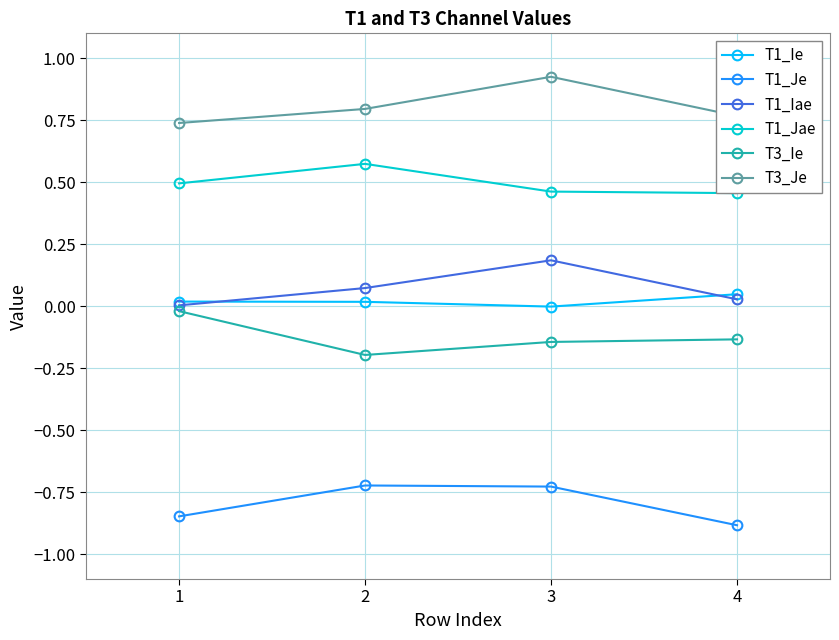

Reading left to right, list all the values displayed in this chart.

T1_Ie: 1=0.0	2=0.0	3=-0.0	4=0.0
T1_Je: 1=-0.8	2=-0.7	3=-0.7	4=-0.9
T1_Iae: 1=0.0	2=0.1	3=0.2	4=0.0
T1_Jae: 1=0.5	2=0.6	3=0.5	4=0.5
T3_Ie: 1=-0.0	2=-0.2	3=-0.1	4=-0.1
T3_Je: 1=0.7	2=0.8	3=0.9	4=0.8